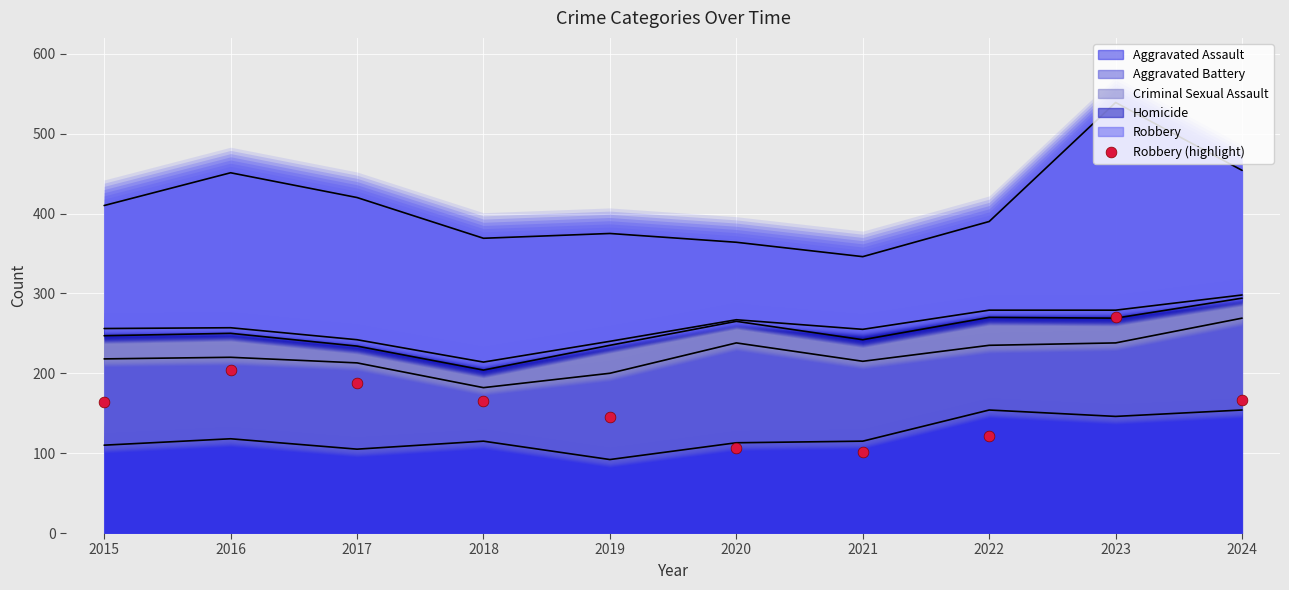

What is the change in value from 2015 to 2019?

-19